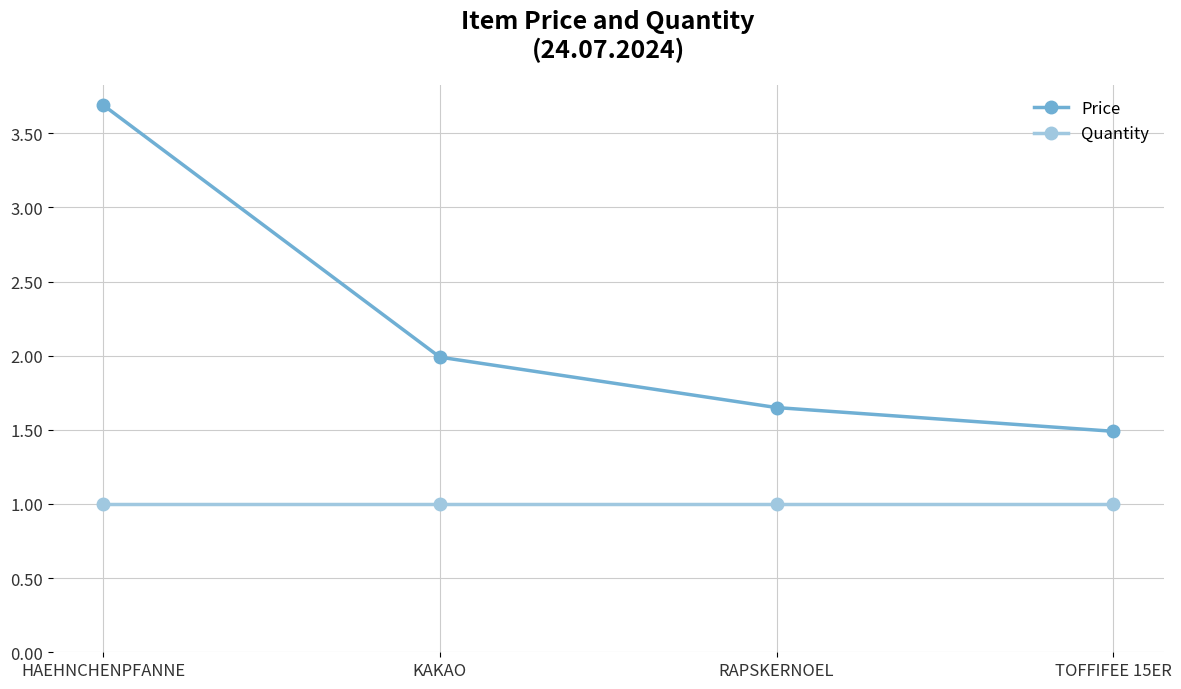

What is the sum of all Quantity values?

4.0